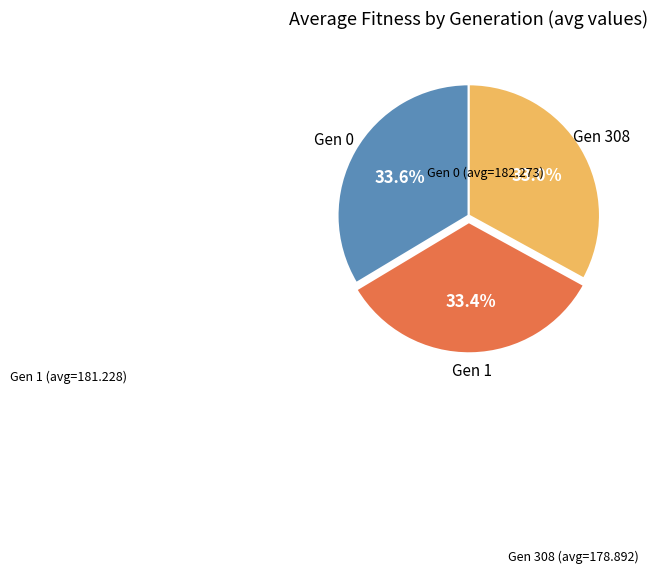

Is there any slice that represents more than half of the pie?

No